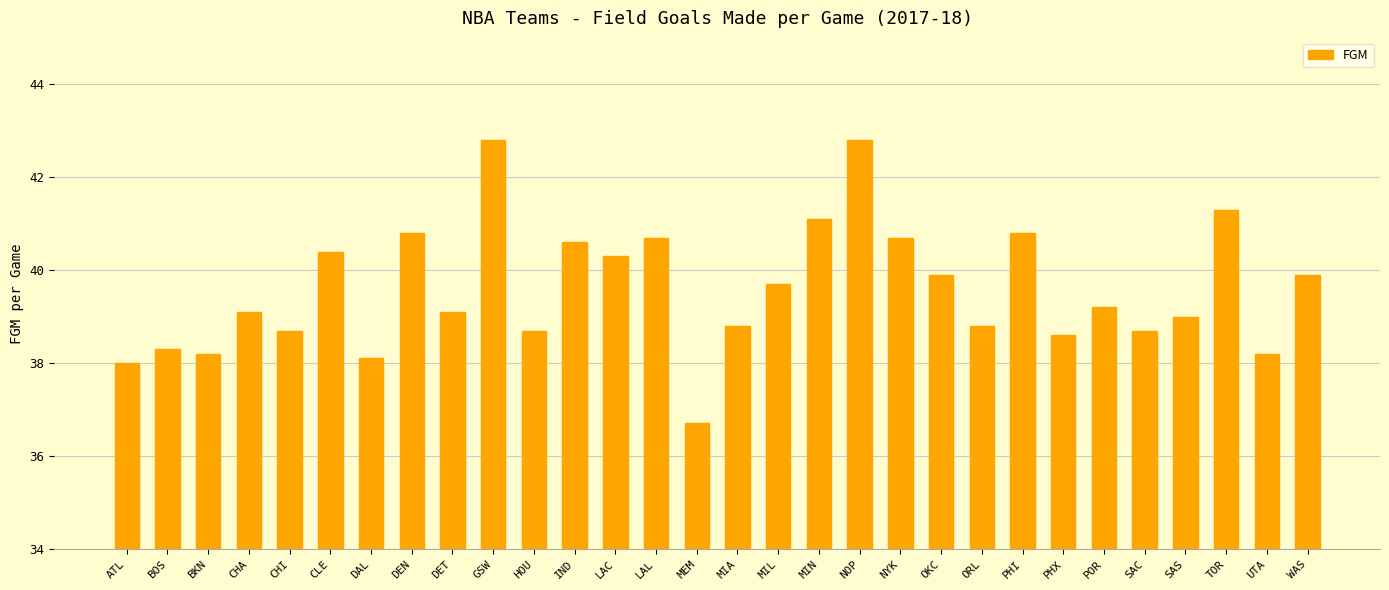

Which has a higher value, PHI or DET?

PHI